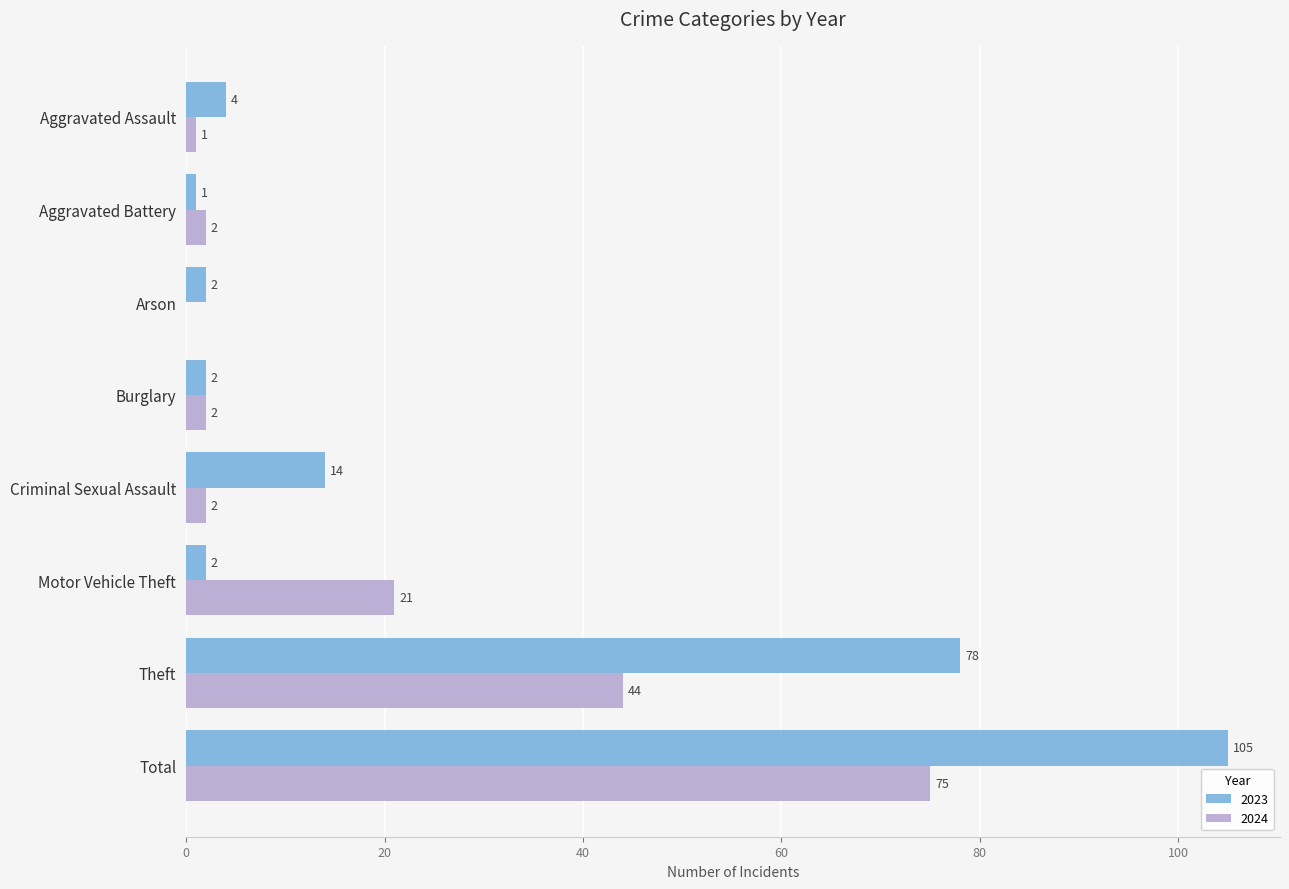

Between Burglary and Motor Vehicle Theft, which series saw the biggest shift?

2024